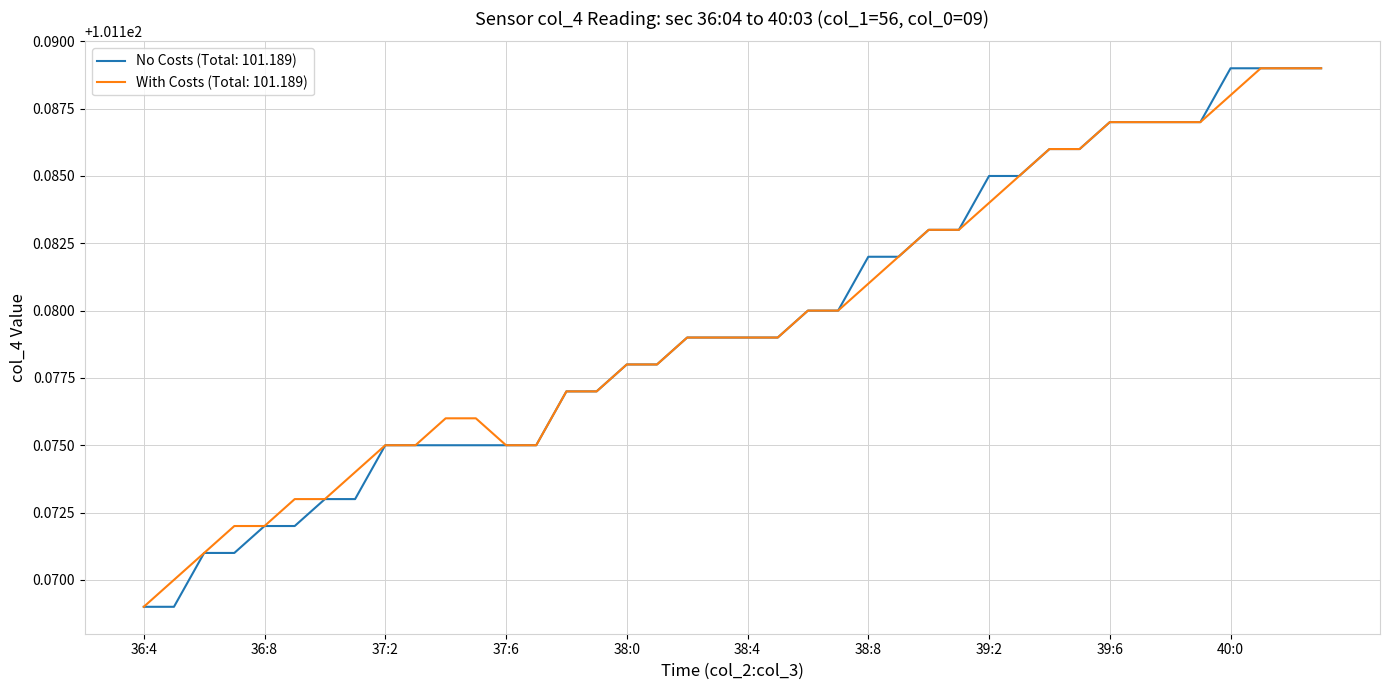

Reading right to left, what are all the values shown in this chart?

col_4 (No Costs): 101.2	101.2	101.2	101.2	101.2	101.2	101.2	101.2	101.2	101.2	101.2	101.2	101.2	101.2	101.2	101.2	101.2	101.2	101.2	101.2	101.2	101.2	101.2	101.2	101.2	101.2	101.2	101.2	101.2	101.2	101.2	101.2	101.2	101.2	101.2	101.2	101.2	101.2	101.2	101.2
col_4 (With Costs): 101.2	101.2	101.2	101.2	101.2	101.2	101.2	101.2	101.2	101.2	101.2	101.2	101.2	101.2	101.2	101.2	101.2	101.2	101.2	101.2	101.2	101.2	101.2	101.2	101.2	101.2	101.2	101.2	101.2	101.2	101.2	101.2	101.2	101.2	101.2	101.2	101.2	101.2	101.2	101.2